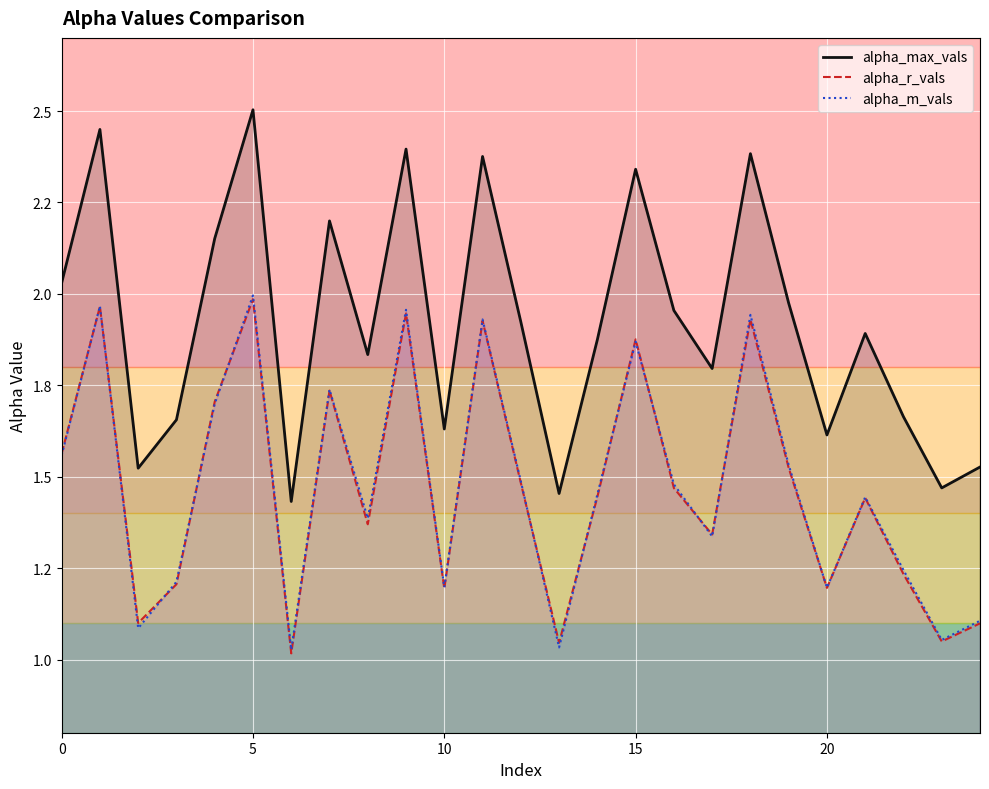

What is the maximum value shown in the chart?

2.5